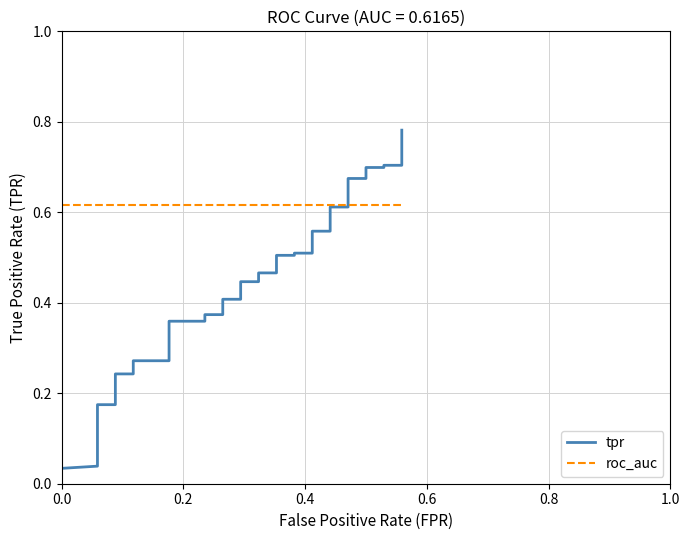

Reading right to left, extract all data points from this chart.

tpr: 0.8	0.7	0.7	0.7	0.7	0.7	0.7	0.6	0.6	0.6	0.6	0.5	0.5	0.5	0.5	0.5	0.5	0.4	0.4	0.4	0.4	0.4	0.4	0.4	0.4	0.4	0.3	0.3	0.2	0.2	0.2	0.2	0.2	0.2	0.1	0.1	0.1	0.0	0.0	0.0
roc_auc: 0.6	0.6	0.6	0.6	0.6	0.6	0.6	0.6	0.6	0.6	0.6	0.6	0.6	0.6	0.6	0.6	0.6	0.6	0.6	0.6	0.6	0.6	0.6	0.6	0.6	0.6	0.6	0.6	0.6	0.6	0.6	0.6	0.6	0.6	0.6	0.6	0.6	0.6	0.6	0.6